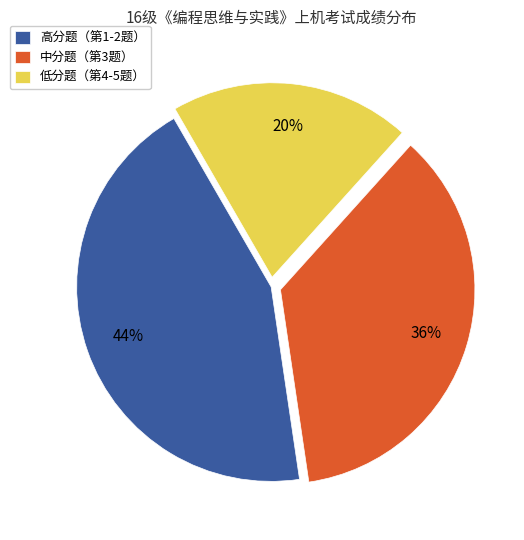

To the nearest percent, what is the difference between the largest and smallest slice percentages?

24%